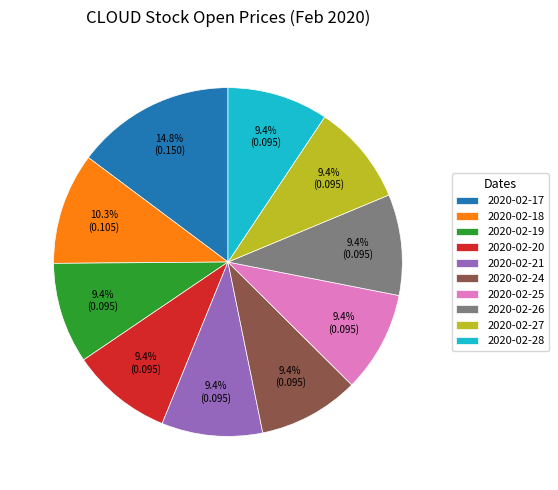

Which has a higher value, 2020-02-17 or 2020-02-21?

2020-02-17